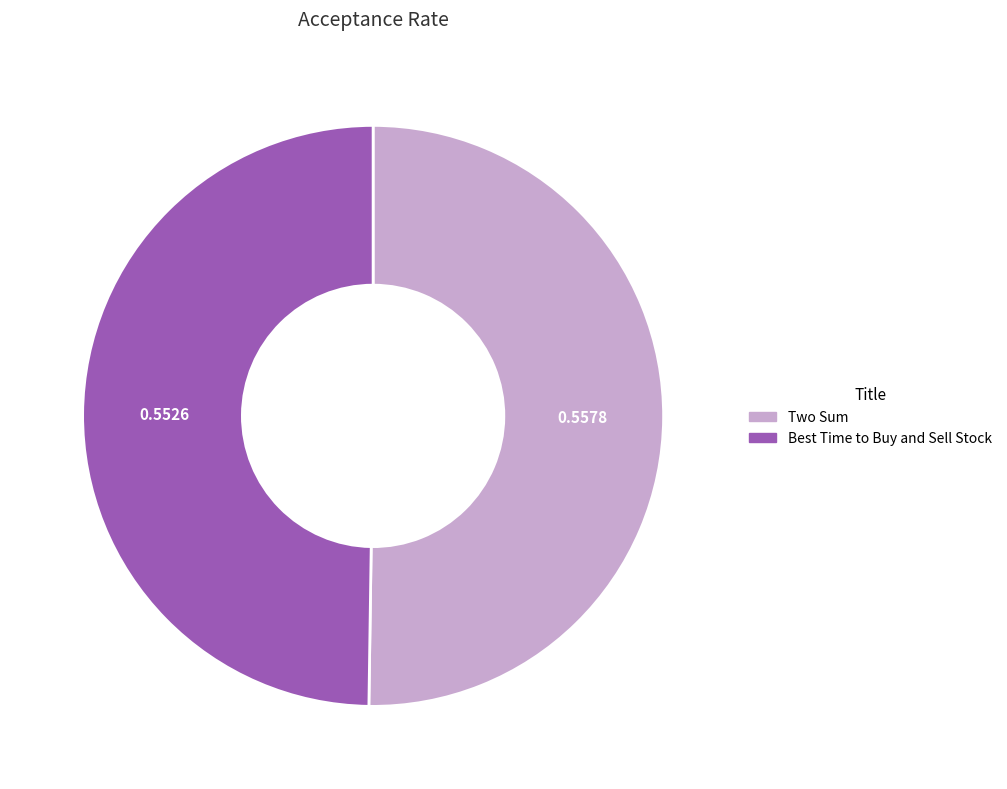

Do Two Sum and Best Time to Buy and Sell Stock together represent more than half of the pie?

Yes